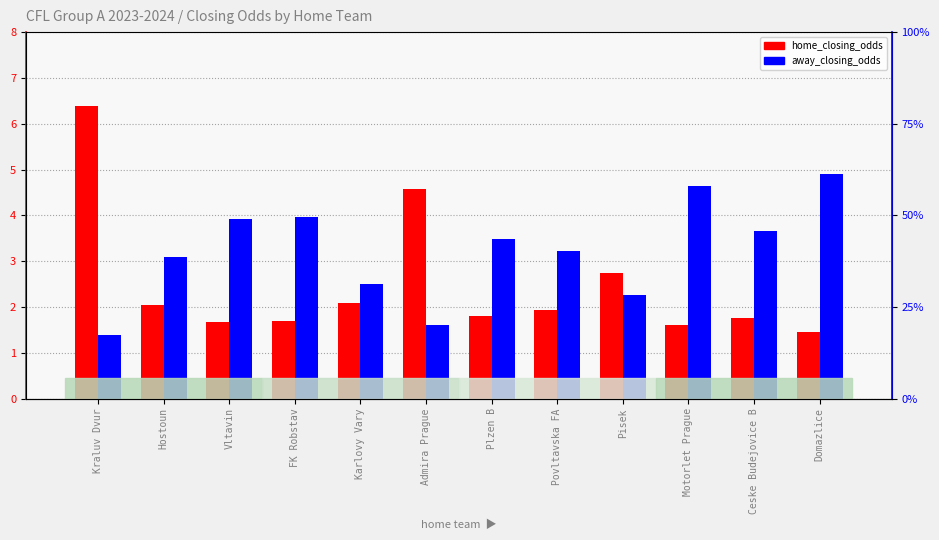

List the series in order of their overall mean, highest first.

away_closing_odds, home_closing_odds